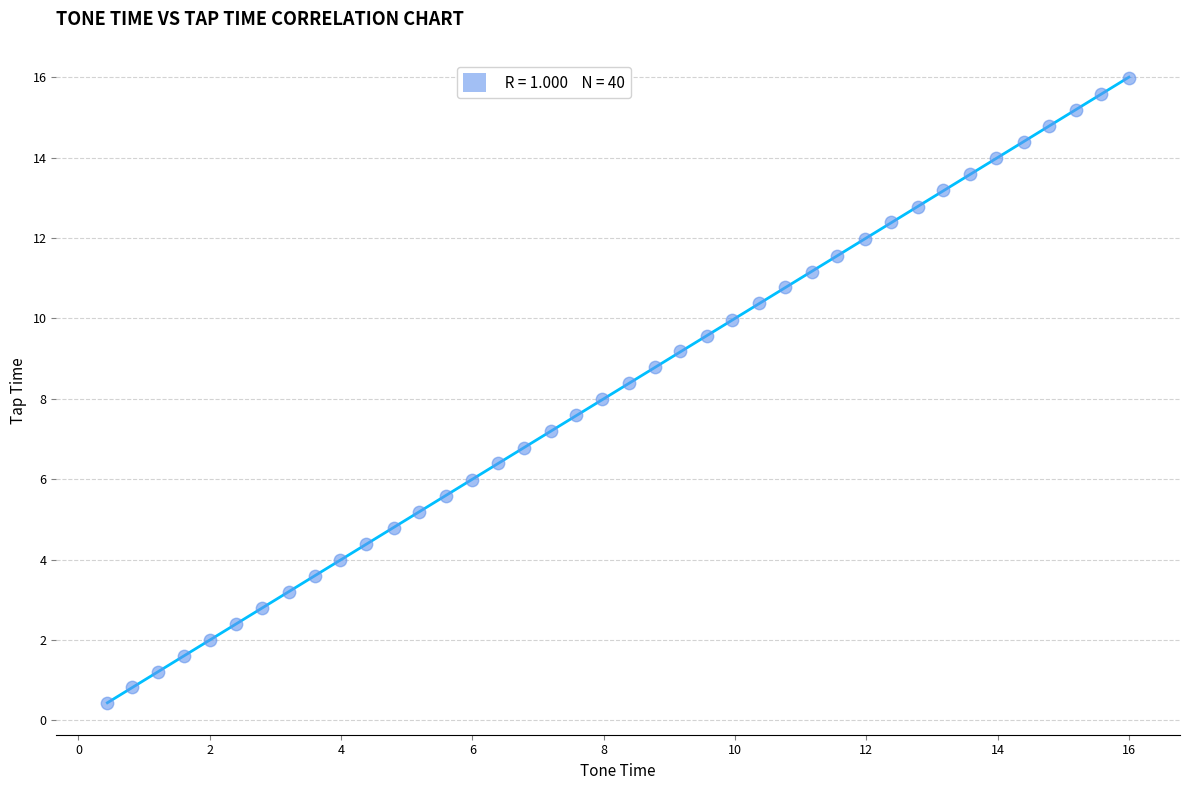

What is the range of X values (max minus min)?

15.6